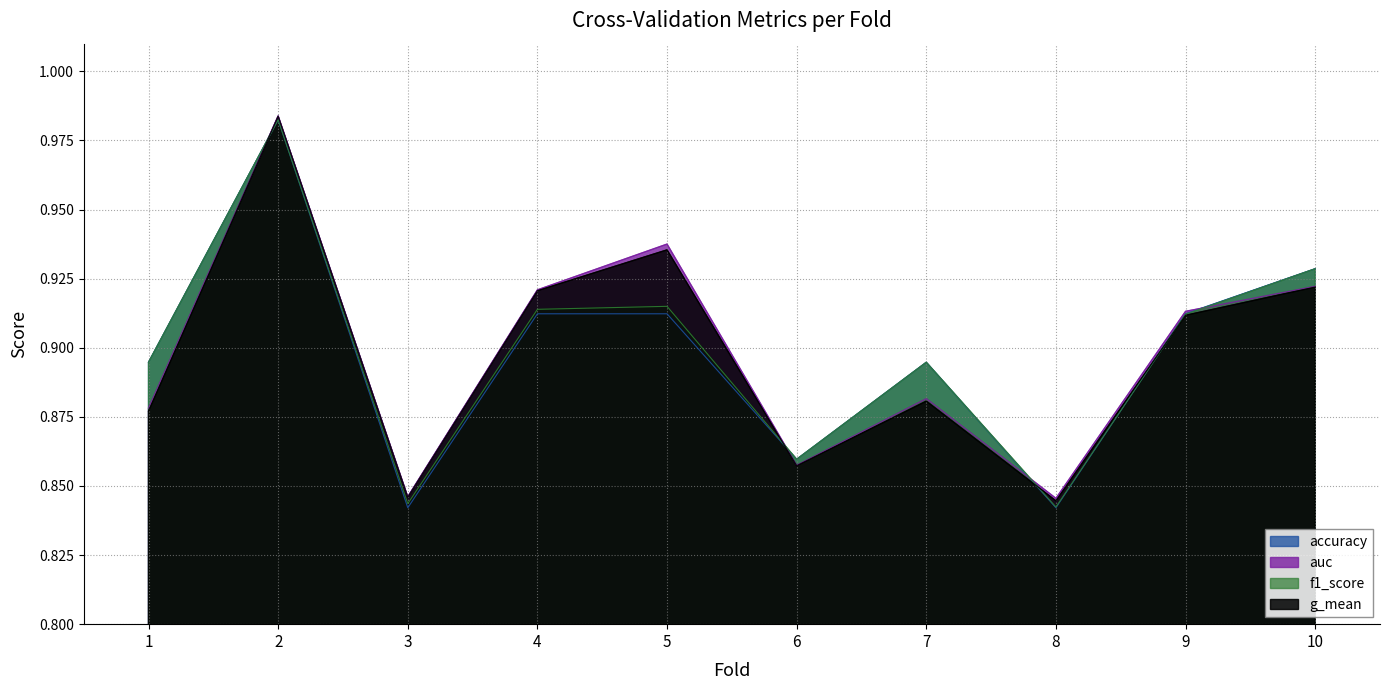

In accuracy, how many points are lower than both neighbors (excluding endpoints)?

3